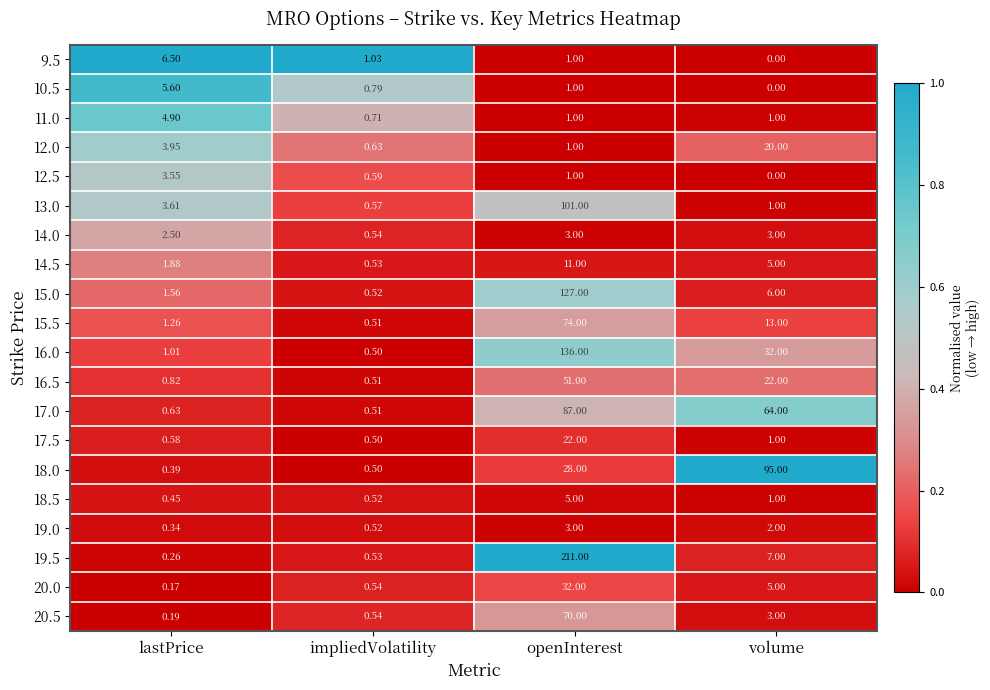

Rank the categories by 15.5 value from lowest to highest.

impliedVolatility, lastPrice, volume, openInterest